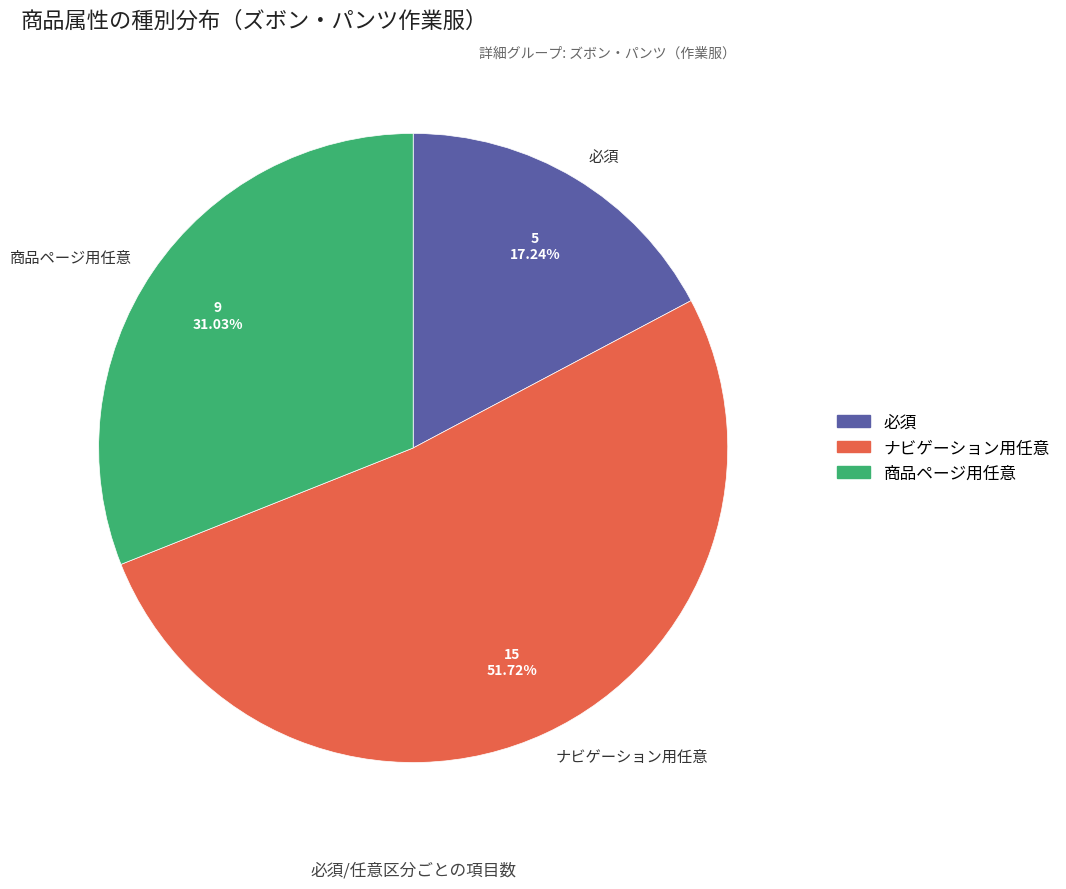

Is it true that 商品ページ用任意 is 38% of the pie?

False